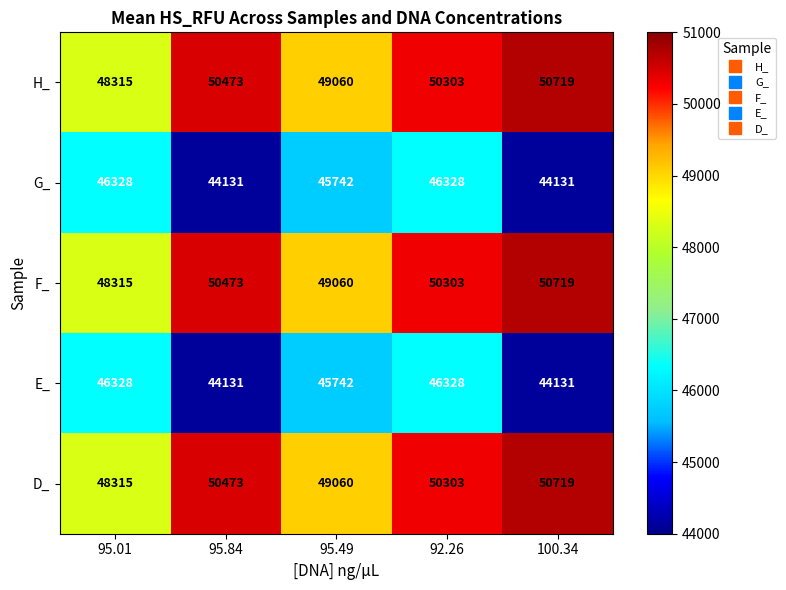

What is the difference between the highest and lowest values at 100.34?

6588